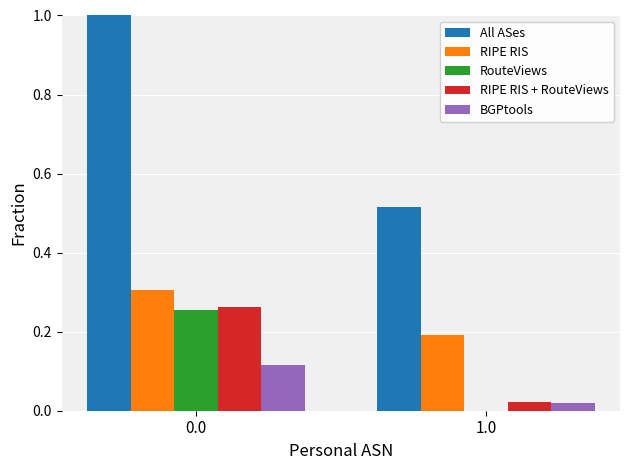

How many groups of bars are there?

2